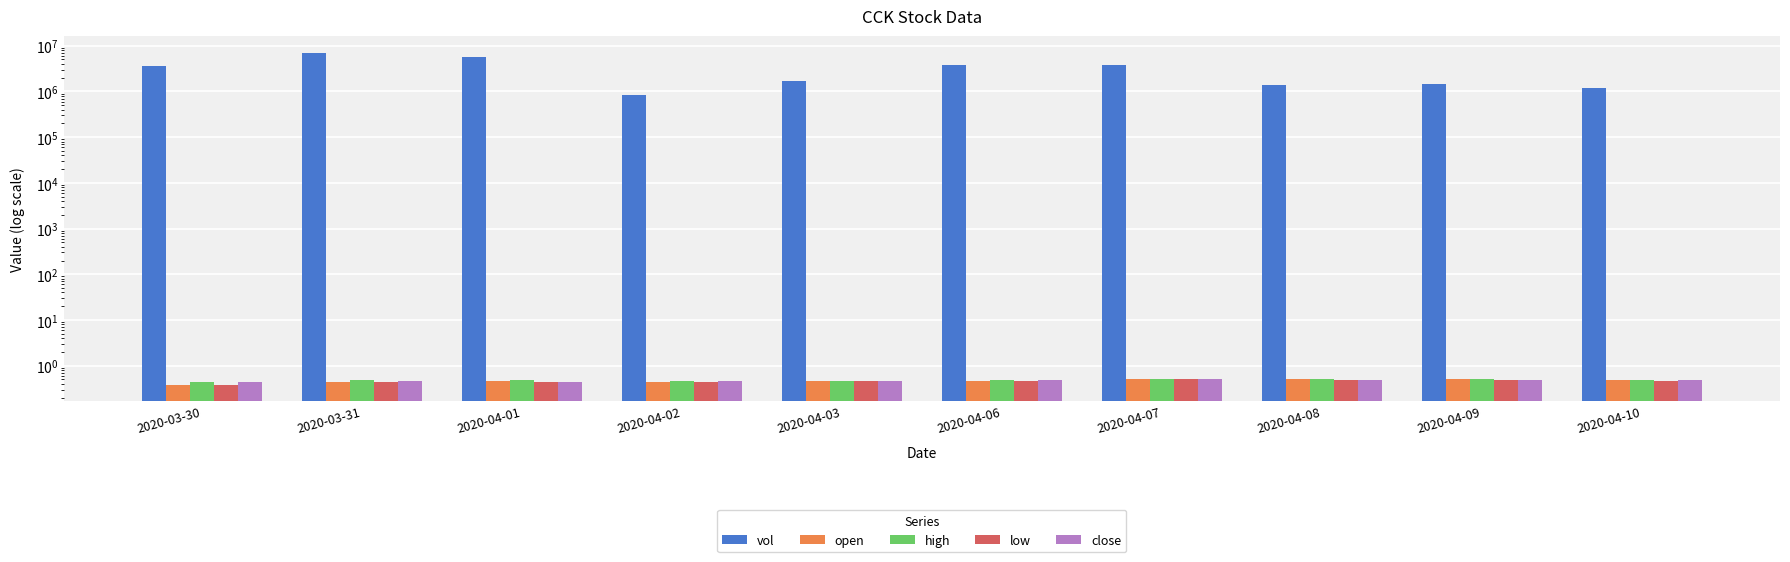

Rank the categories by close value from highest to lowest.

2020-04-07, 2020-04-06, 2020-04-08, 2020-04-09, 2020-04-10, 2020-03-31, 2020-04-02, 2020-04-03, 2020-04-01, 2020-03-30